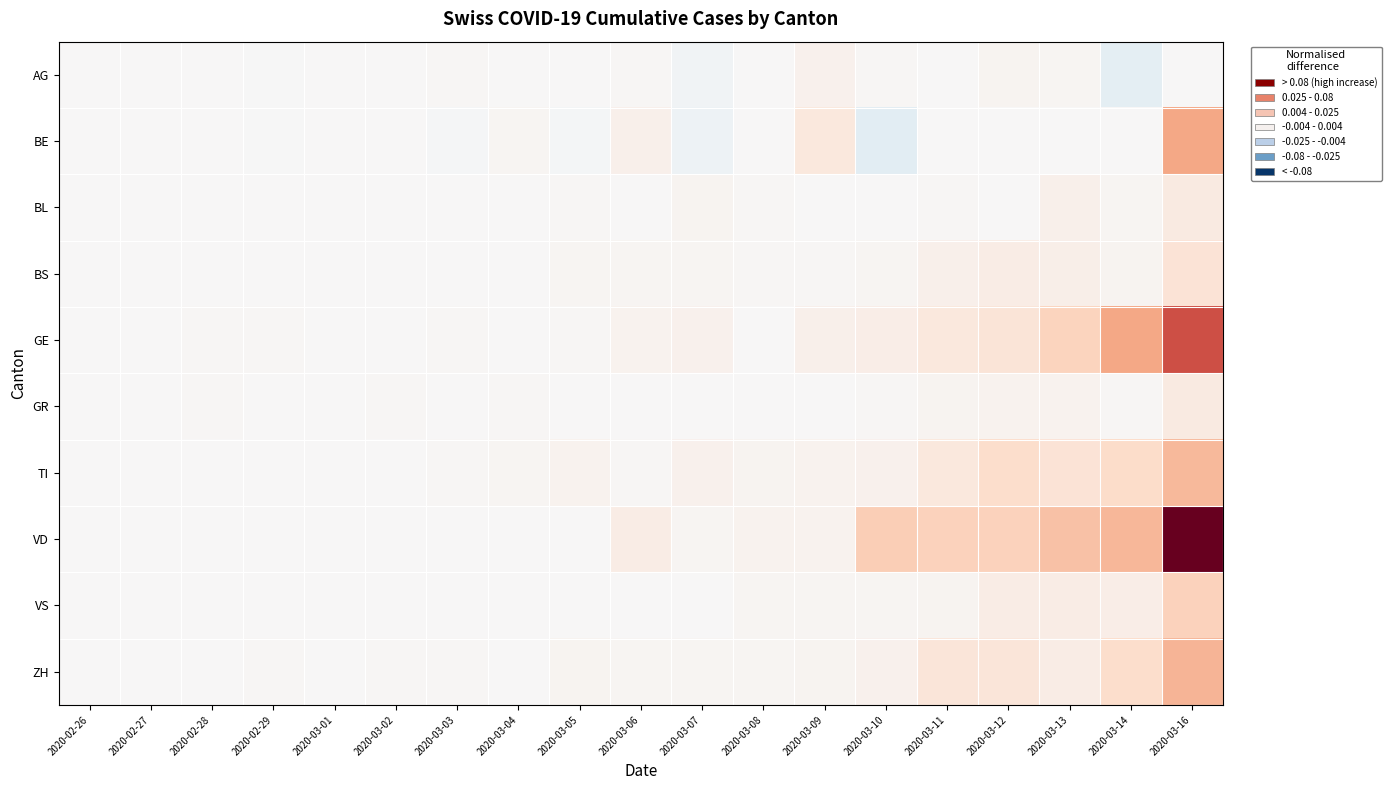

Which has a higher value, 2020-03-01 or 2020-03-02?

2020-03-02